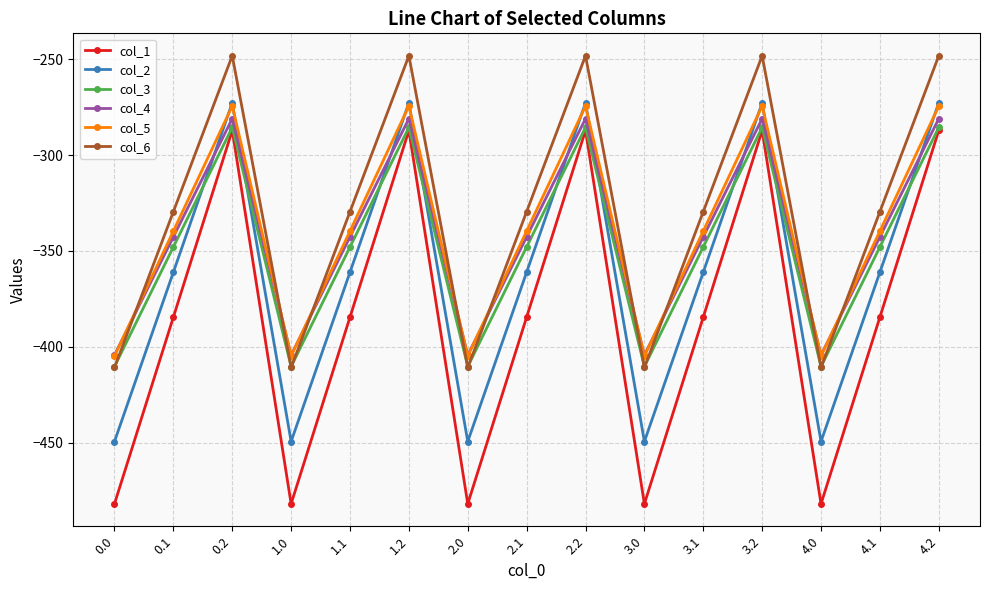

How many data points in col_4 are above -342?

5